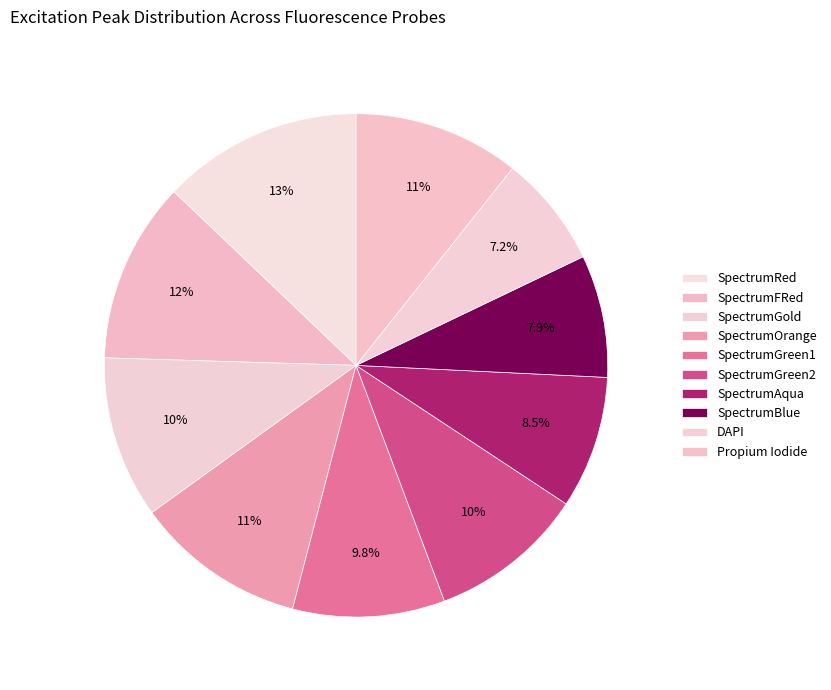

What is the smallest slice in the pie chart?

DAPI